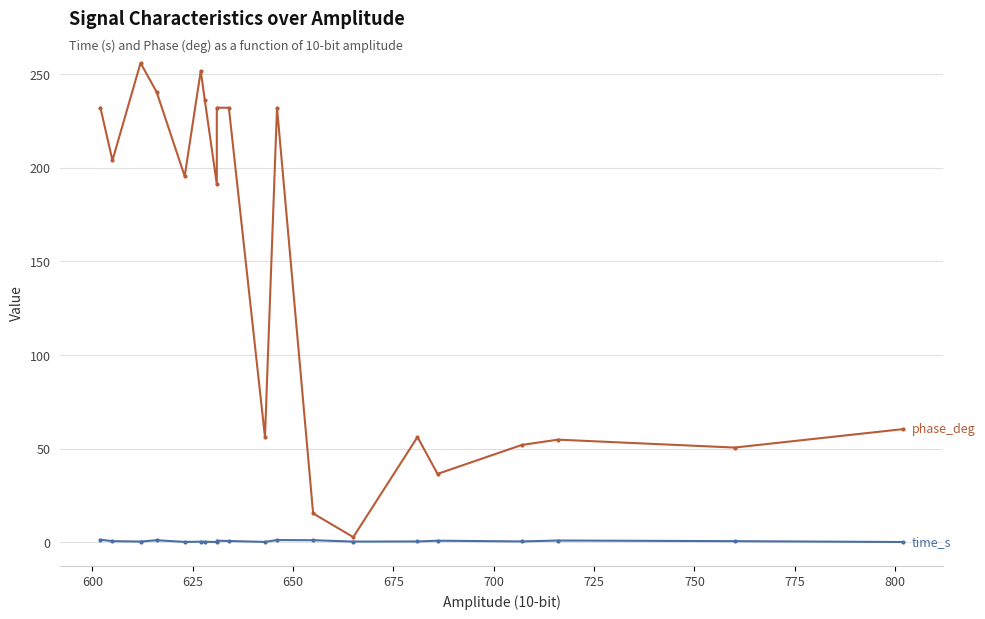

Which series changed the most between 725 and 775?

phase_deg